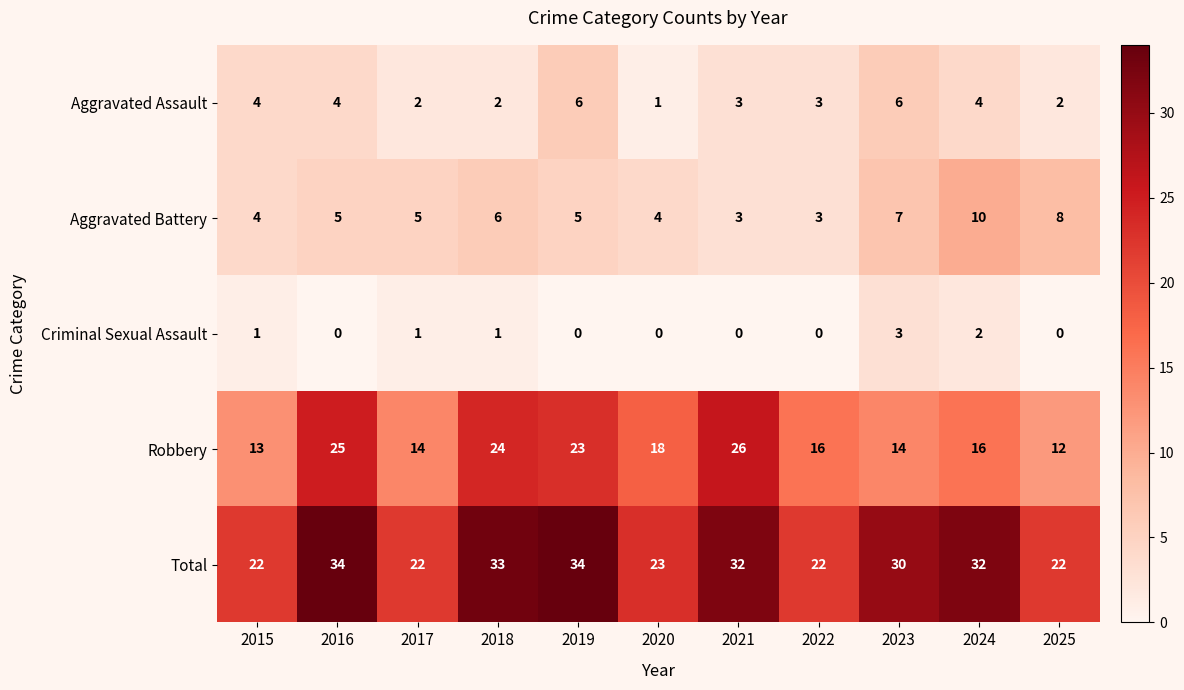

What is the difference between the maximum and minimum values in the Aggravated Battery series?

7